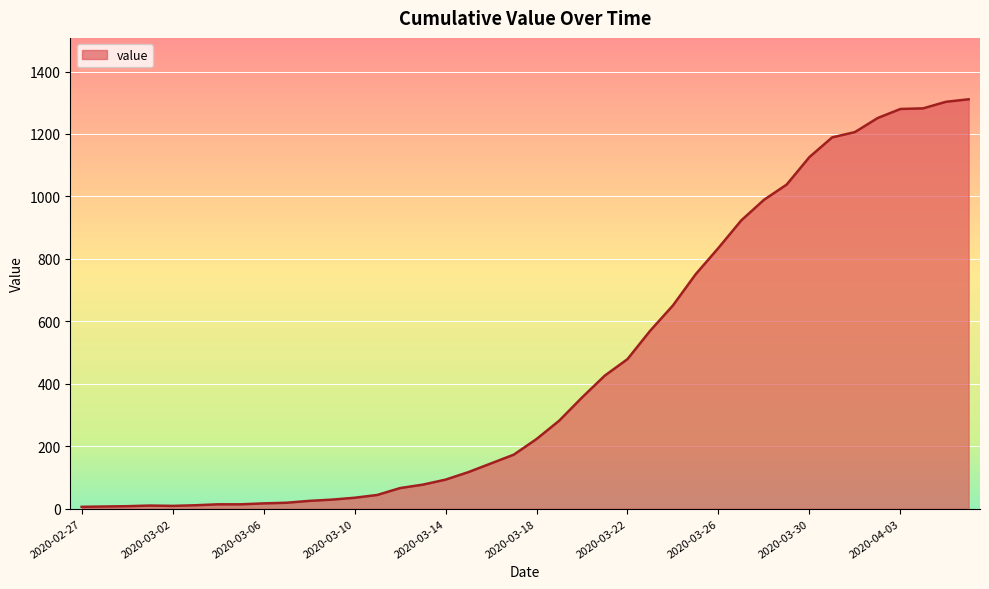

What is the greatest value displayed?

1311